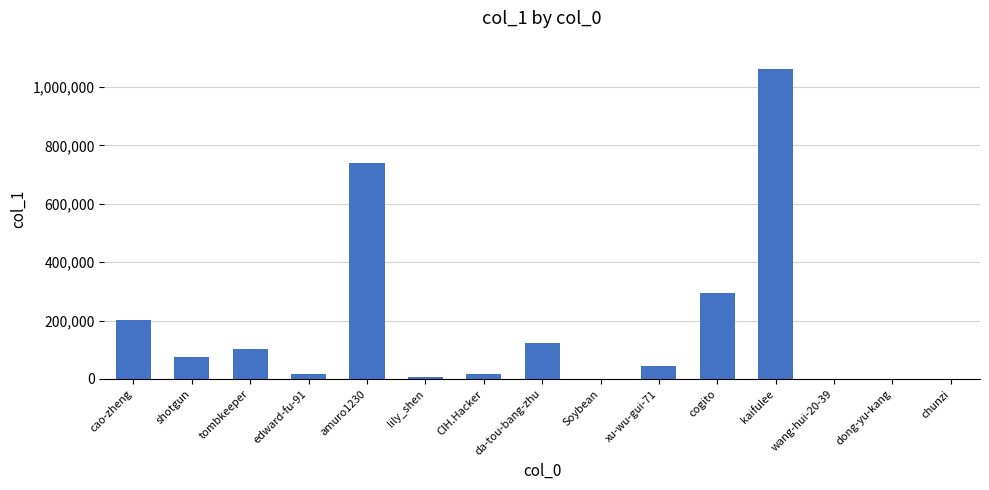

Is it true that the value at cao-zheng is 134876?

False